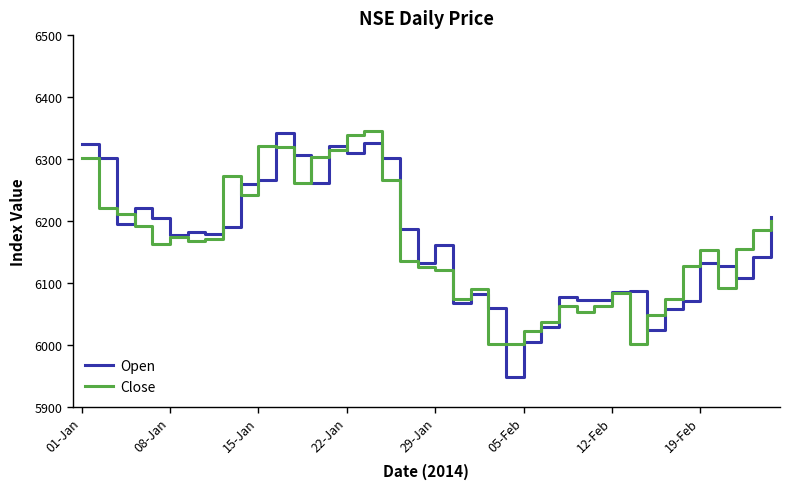

What is the smallest value displayed?

5947.6